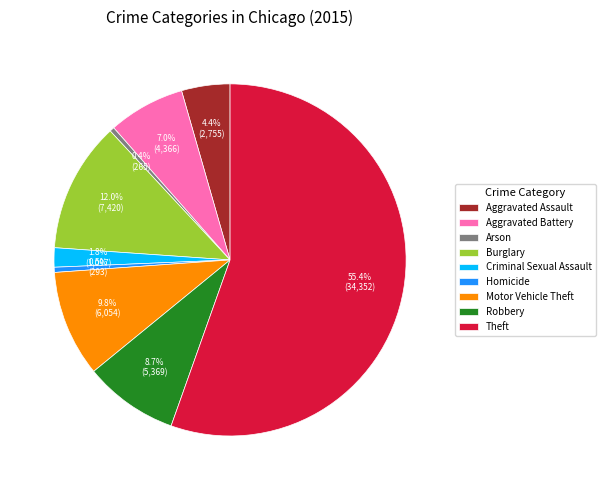

Combined, do Burglary and Criminal Sexual Assault account for over 50%?

No